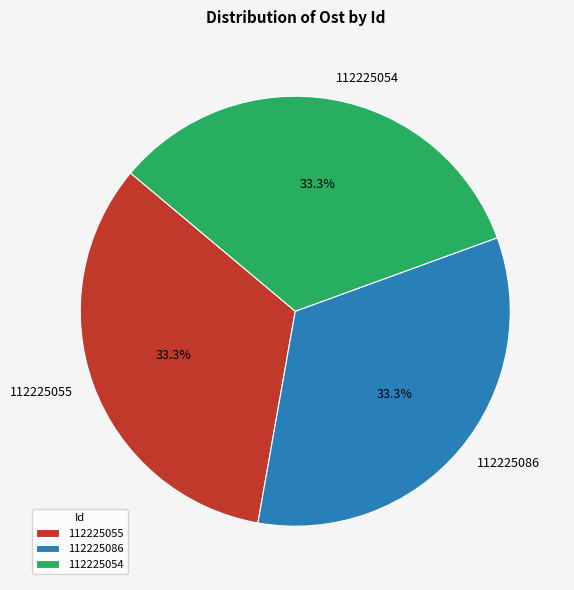

Approximately how many times larger is the value at 112225054 compared to 112225055?

1.0